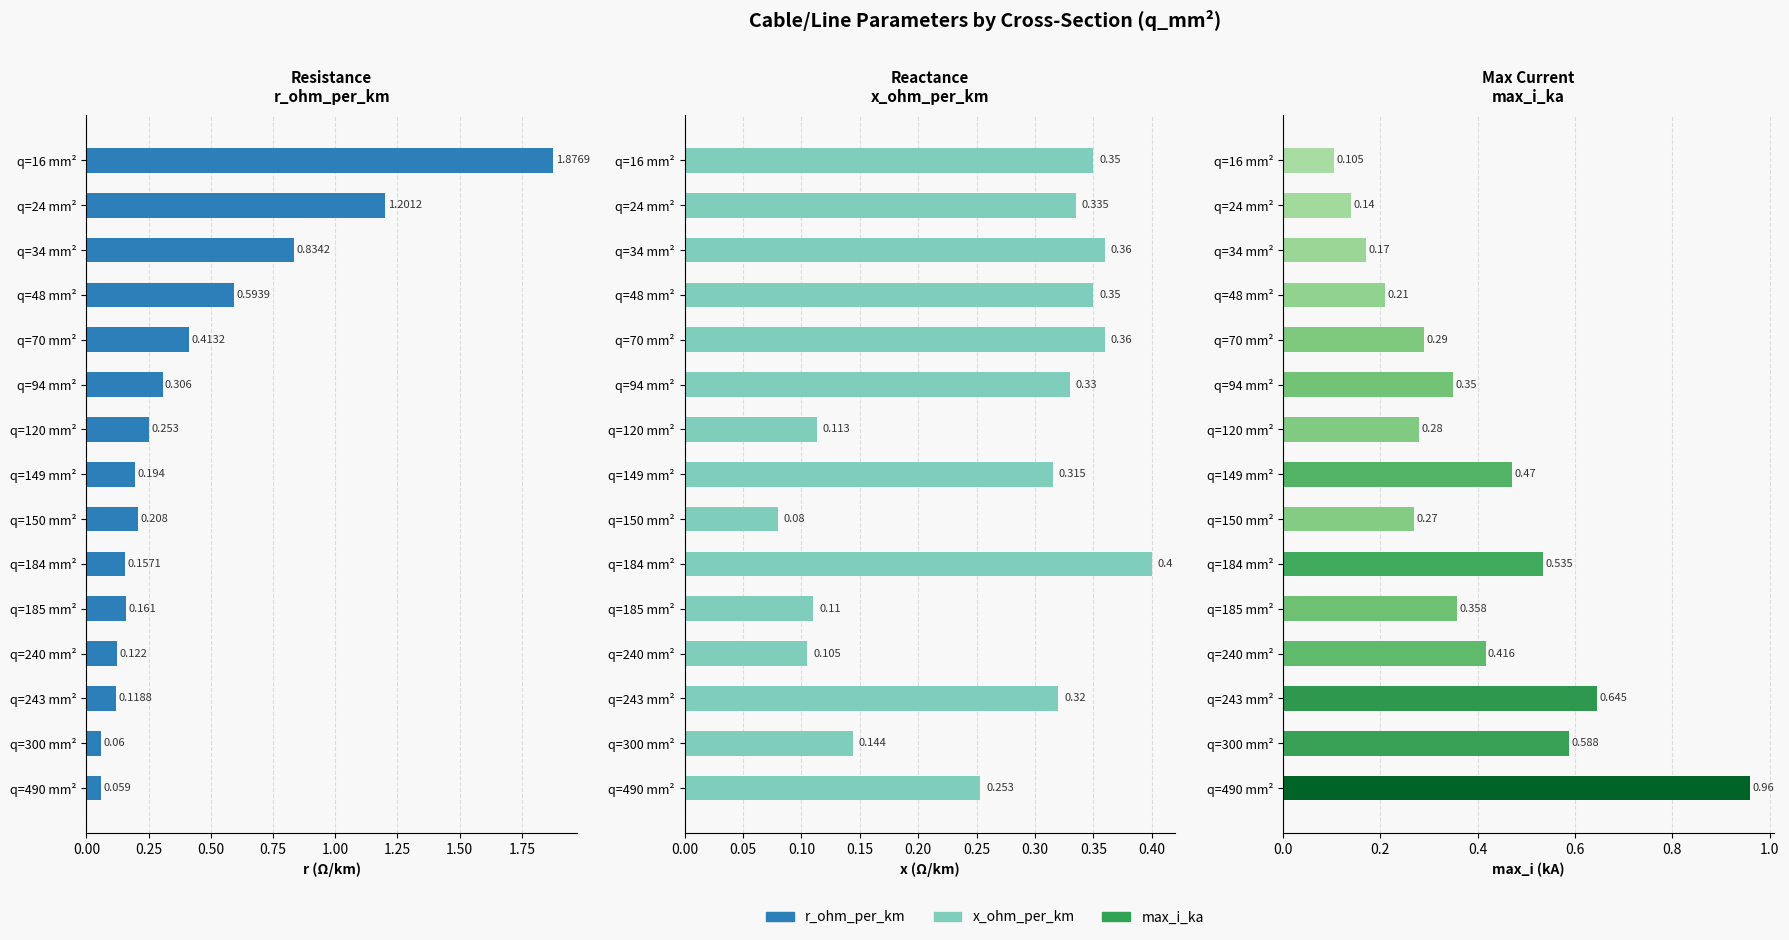

What is the approximate value of r_ohm_per_km at q=70 mm²?

0.4